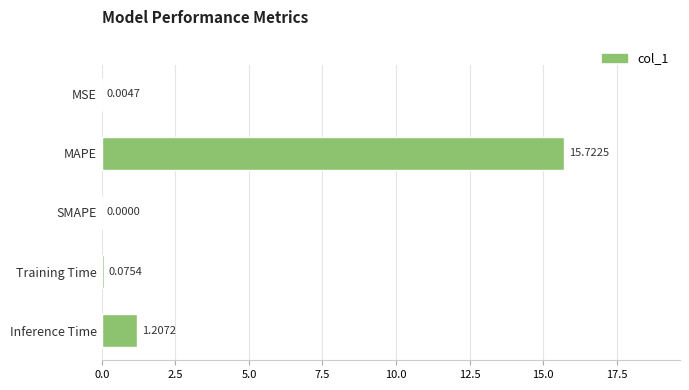

What is the sum of the values at Training Time and Inference Time?

1.3